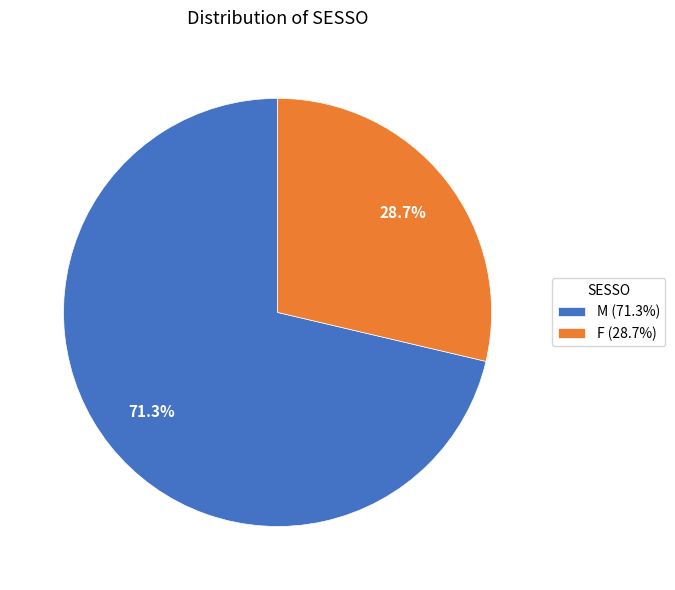

Is F the majority of the pie?

No